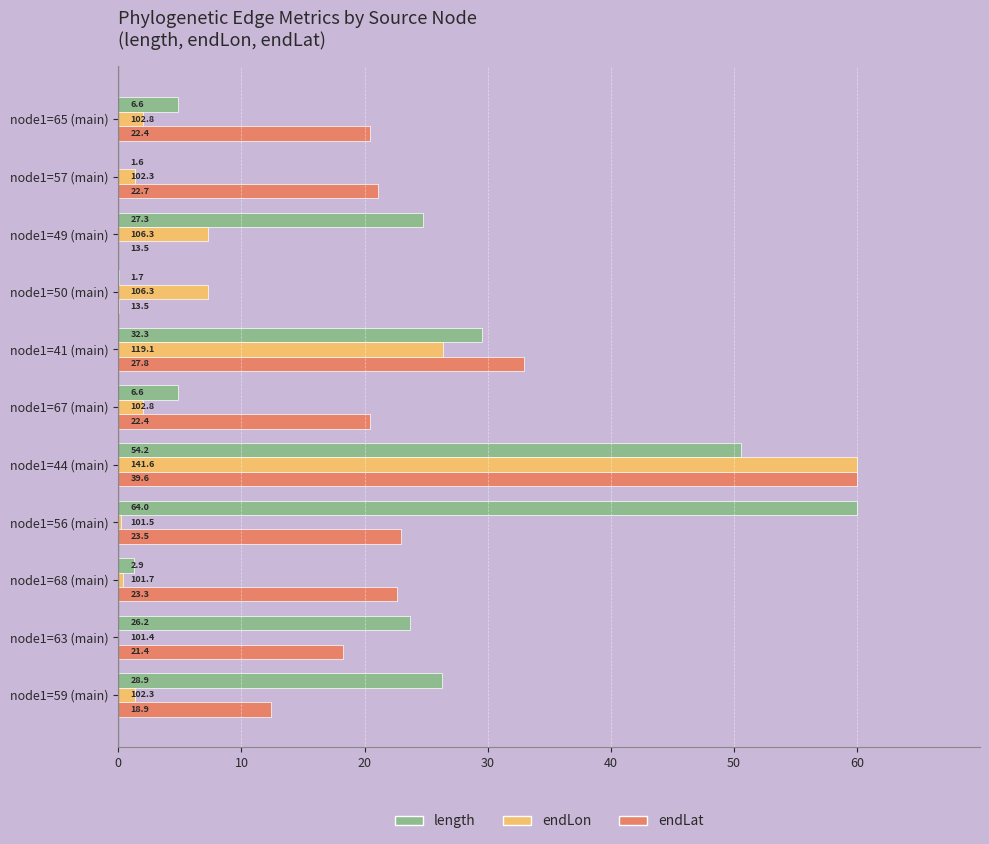

What is the average value of the endLat series?

21.0